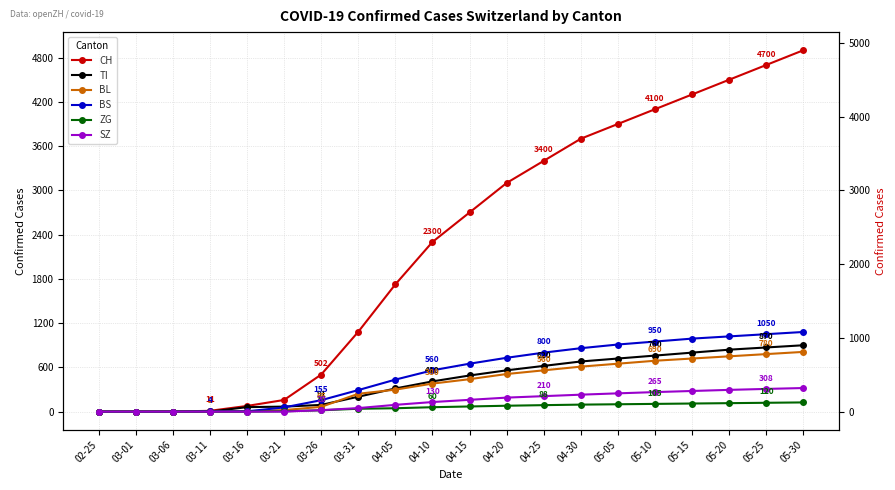

At which category is the sum across all series the highest?

05-30